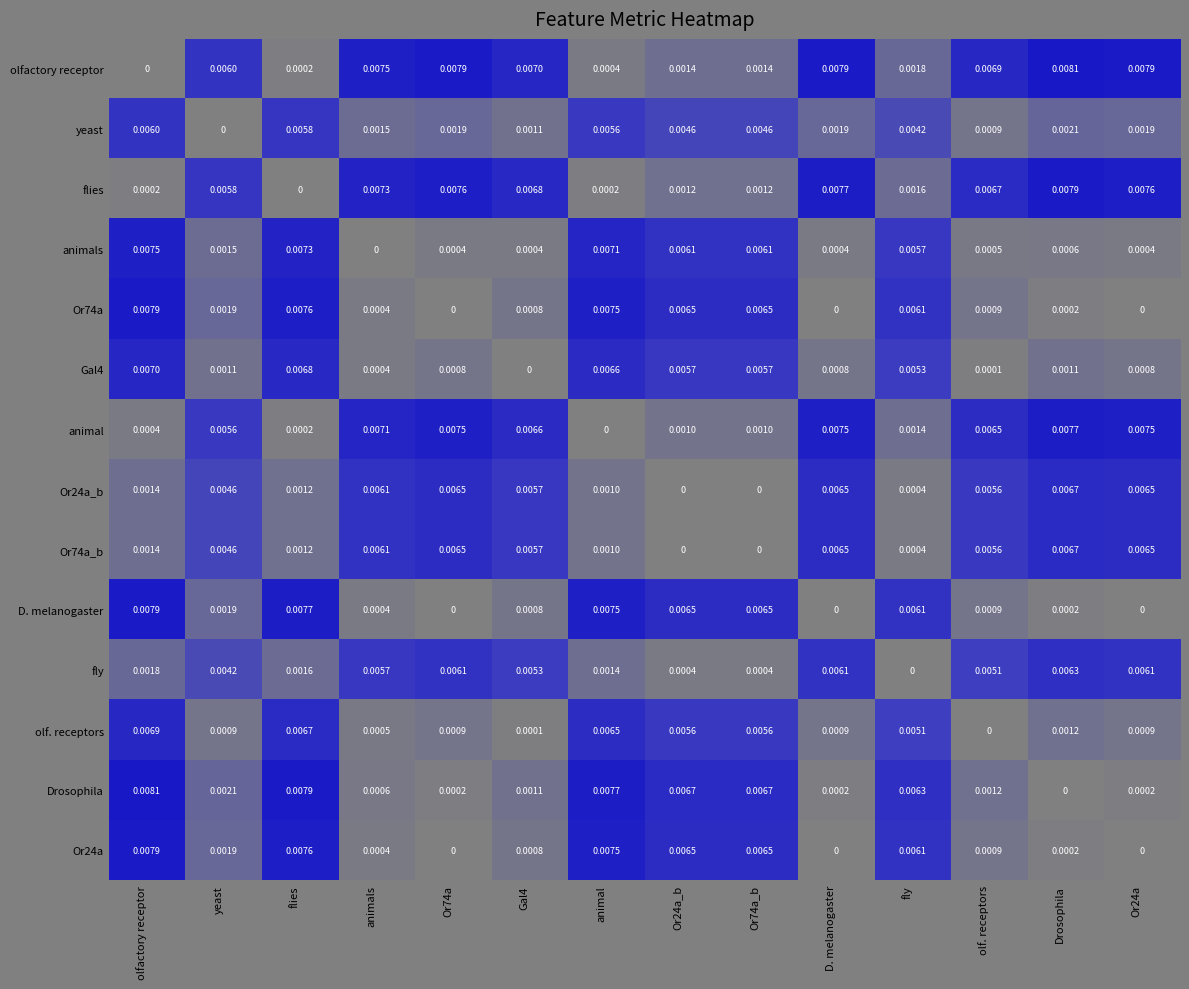

At which category is the sum across all series the highest?

olfactory receptor